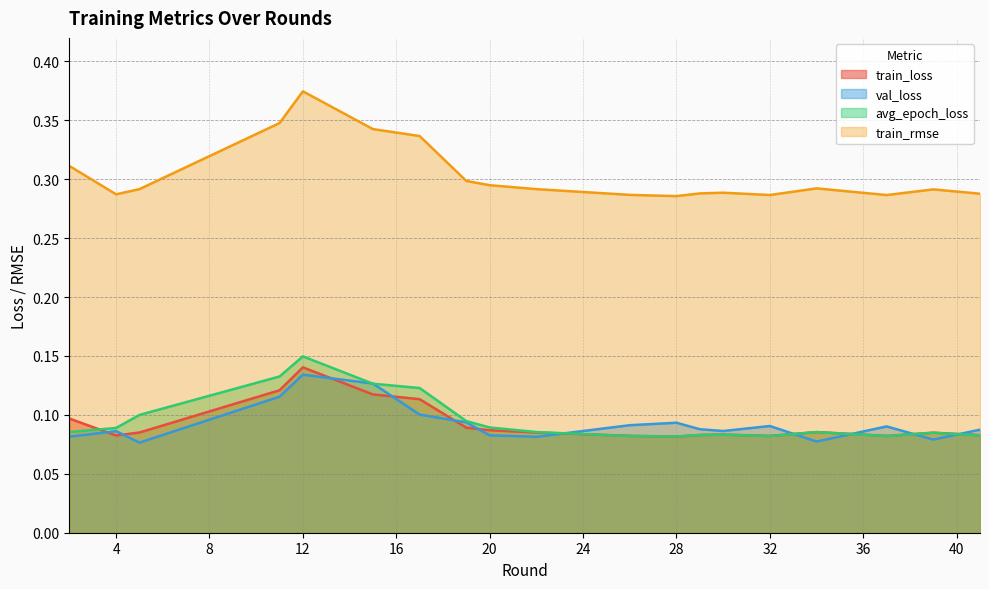

How many data points does each series have?

19